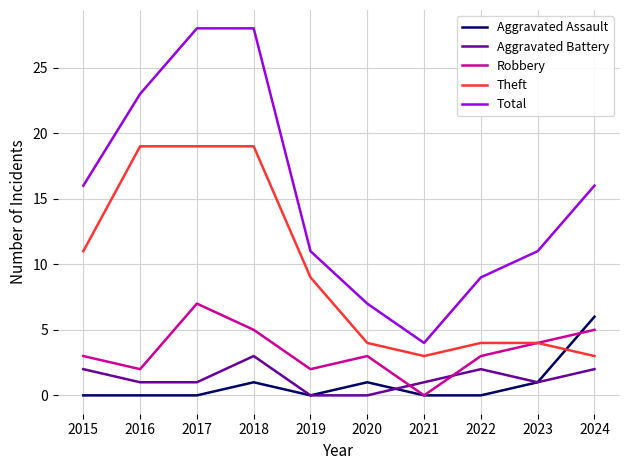

Reading left to right, what are all the values shown in this chart?

Aggravated Assault: 2015=0	2016=0	2017=0	2018=1	2019=0	2020=1	2021=0	2022=0	2023=1	2024=6
Aggravated Battery: 2015=2	2016=1	2017=1	2018=3	2019=0	2020=0	2021=1	2022=2	2023=1	2024=2
Robbery: 2015=3	2016=2	2017=7	2018=5	2019=2	2020=3	2021=0	2022=3	2023=4	2024=5
Theft: 2015=11	2016=19	2017=19	2018=19	2019=9	2020=4	2021=3	2022=4	2023=4	2024=3
Total: 2015=16	2016=23	2017=28	2018=28	2019=11	2020=7	2021=4	2022=9	2023=11	2024=16